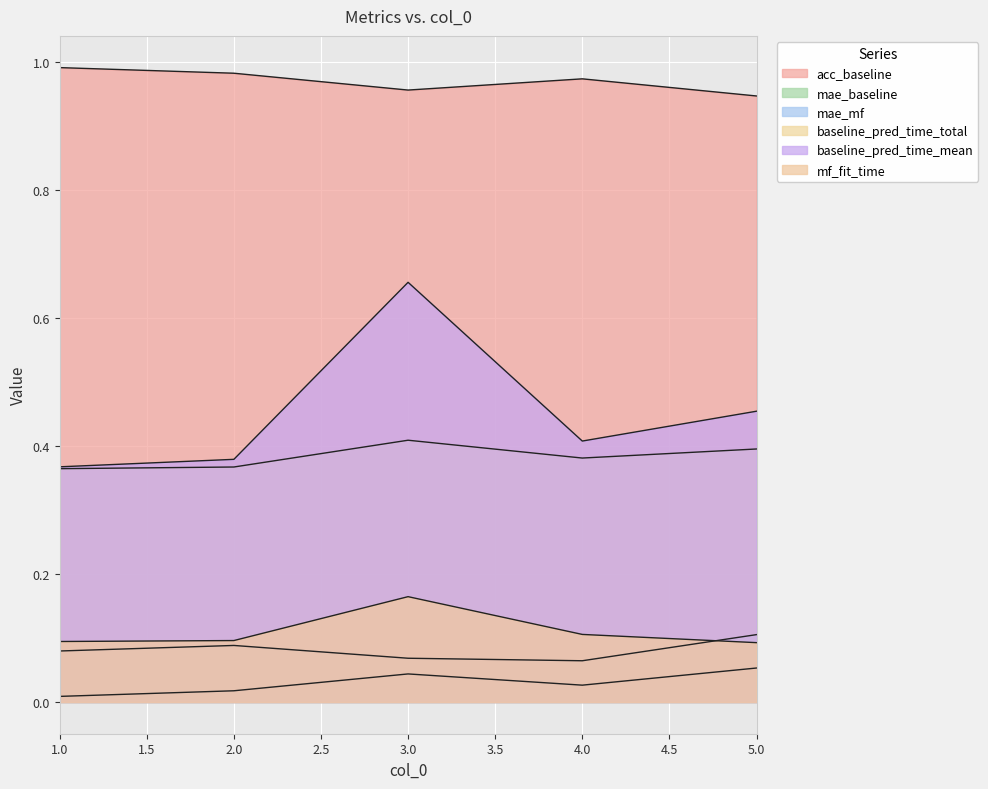

What is the average value of the acc_baseline series?

1.0